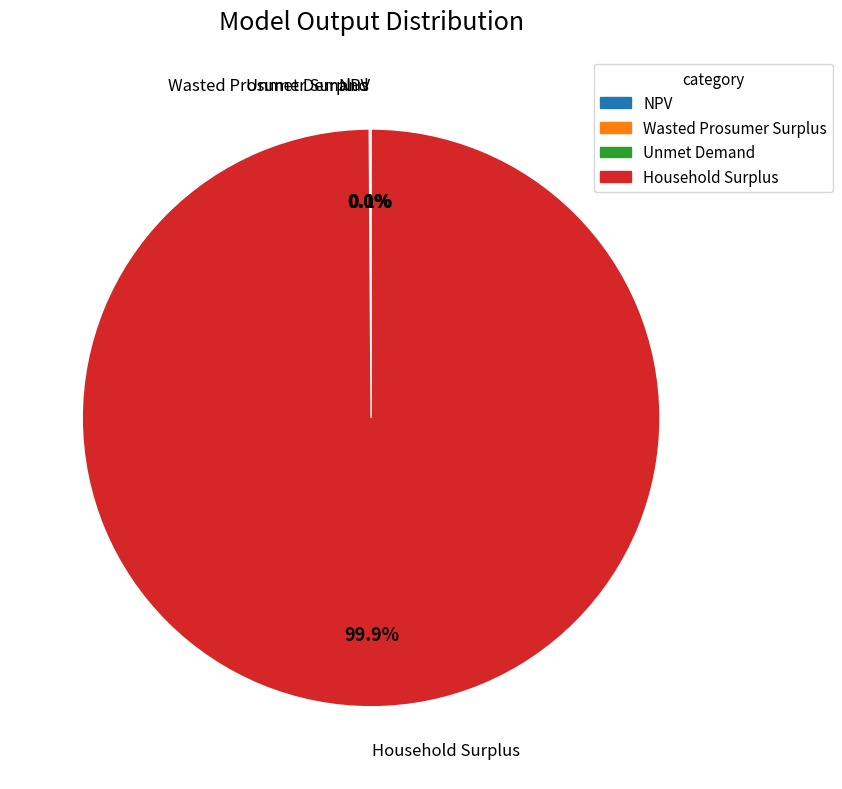

What portion of the pie excludes Household Surplus?

0.1%